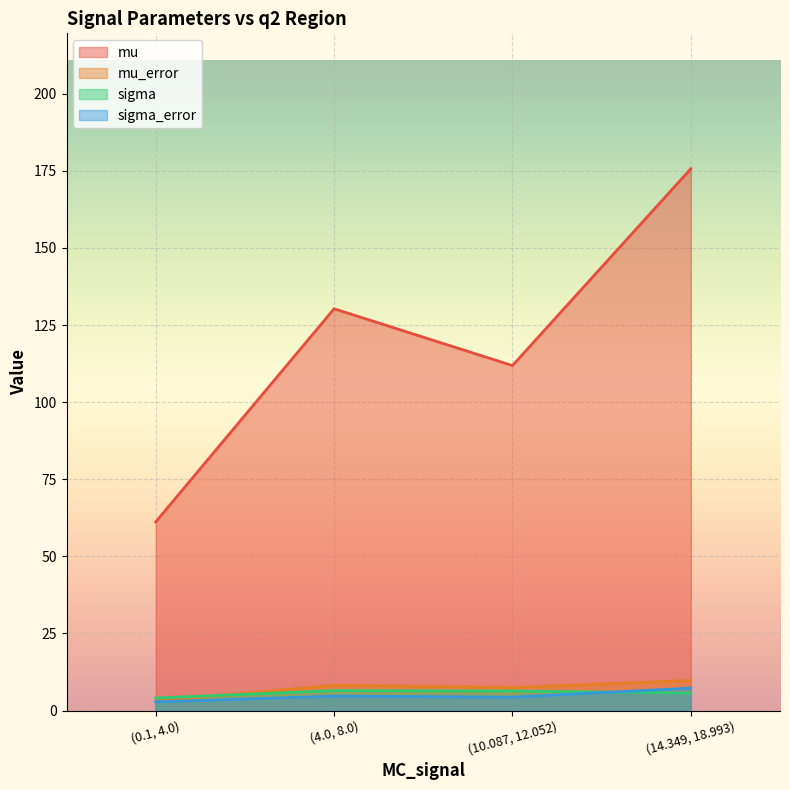

What value does the mu series have at (10.087, 12.052)?

111.9